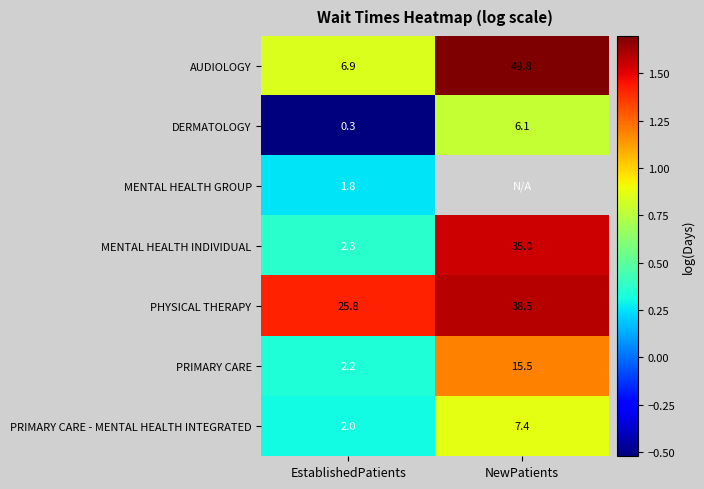

Where does the PRIMARY CARE series first go above 15?

NewPatients